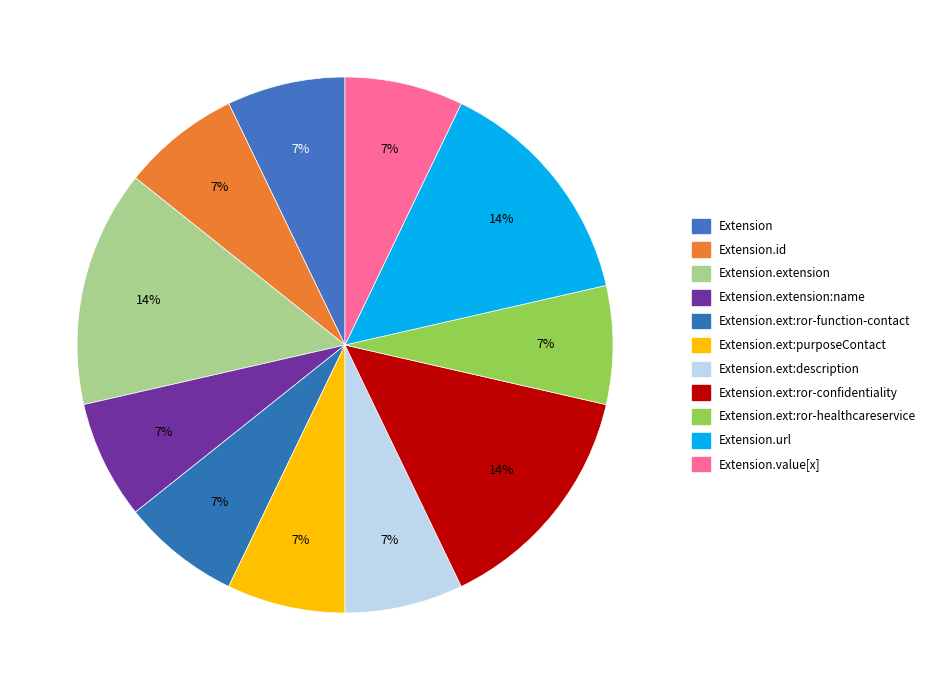

How many slices are in this pie chart?

11